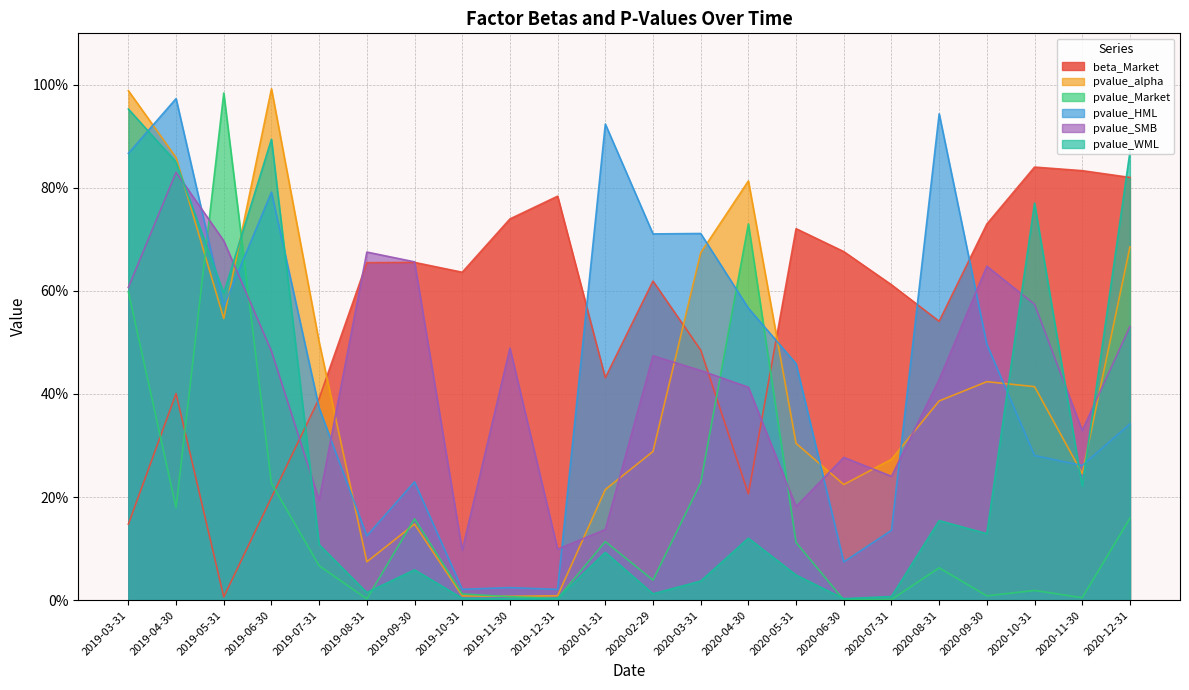

What is the spread (max minus min) of values at 2020-01-31?

0.8